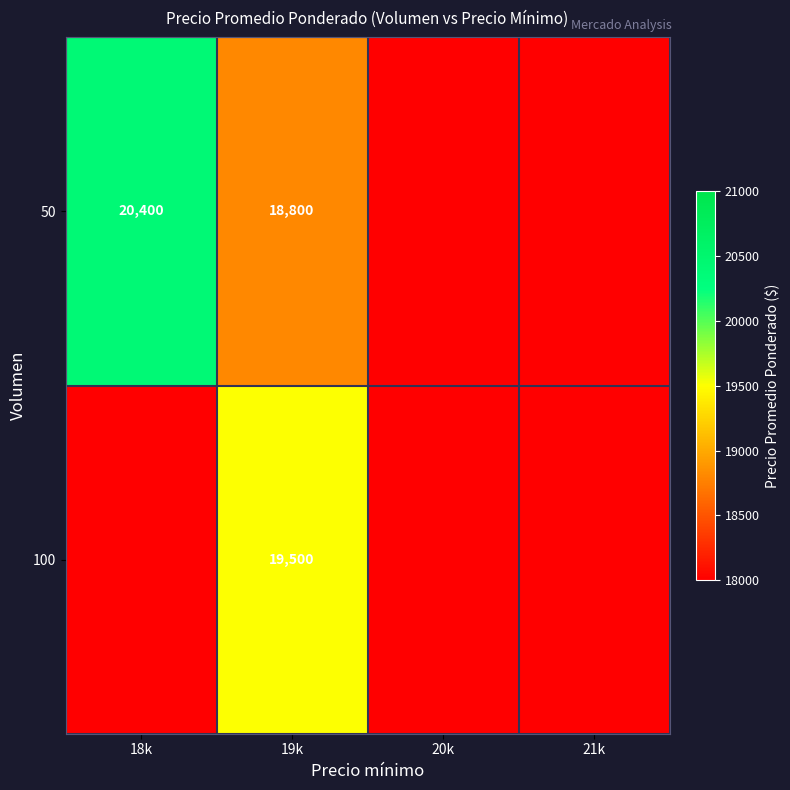

What is the spread (max minus min) of values at 19k?

700